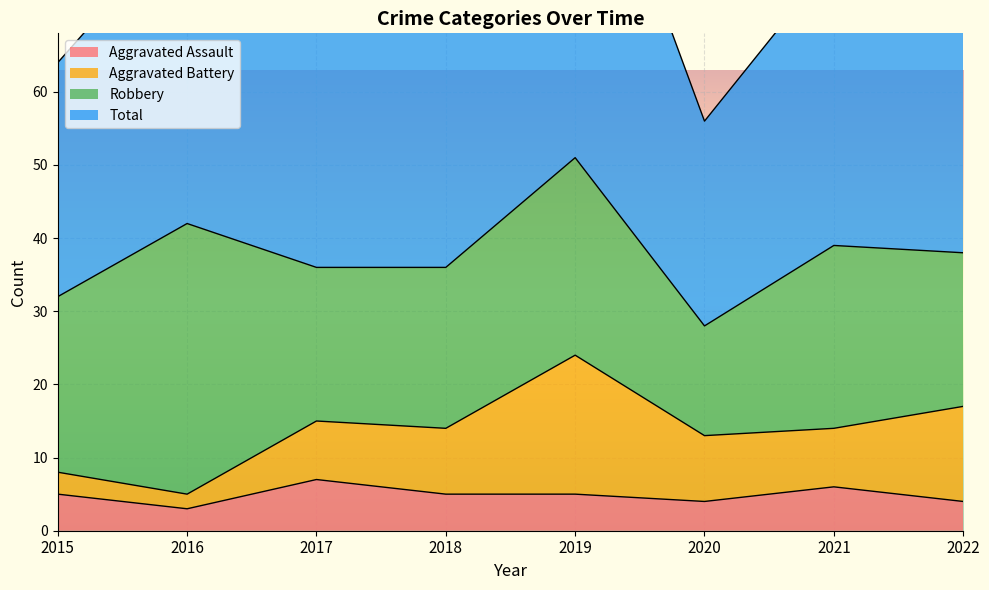

What is the minimum value for Aggravated Assault?

3